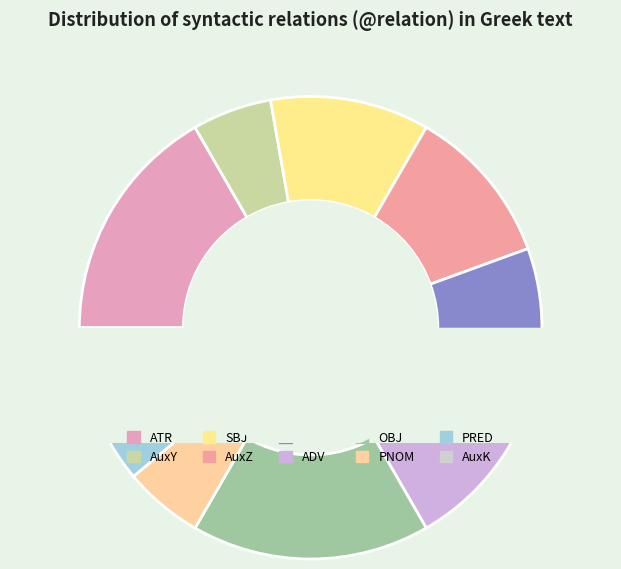

True or false: 12 accounts for 11% of the total.

True